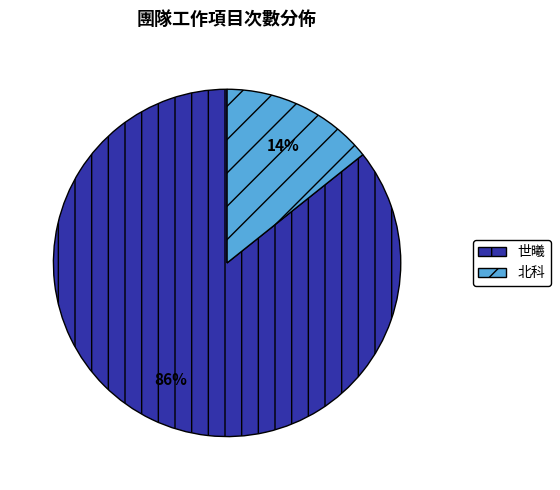

True or false: 北科 accounts for 28% of the total.

False